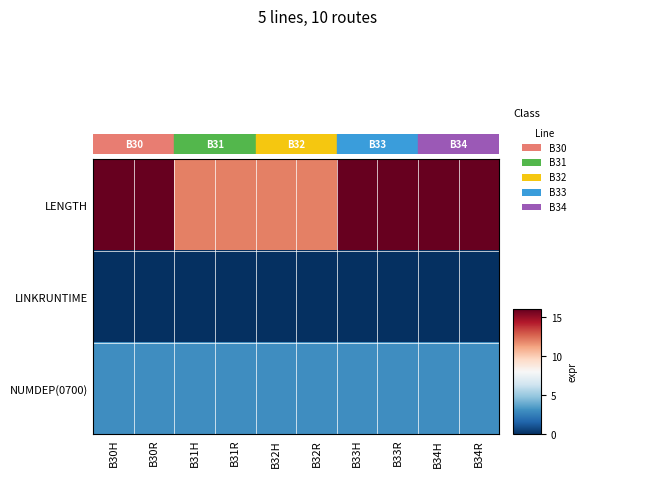

What is the greatest value displayed?

16